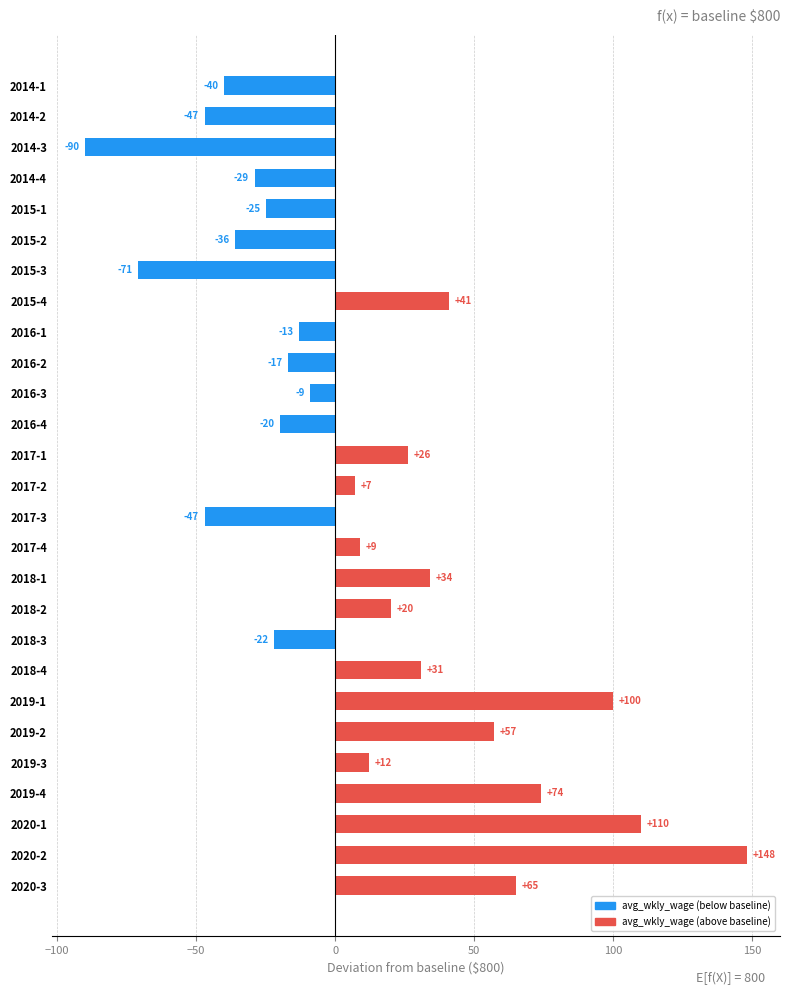

Between 2015-2 and 2017-1, which is larger?

2017-1